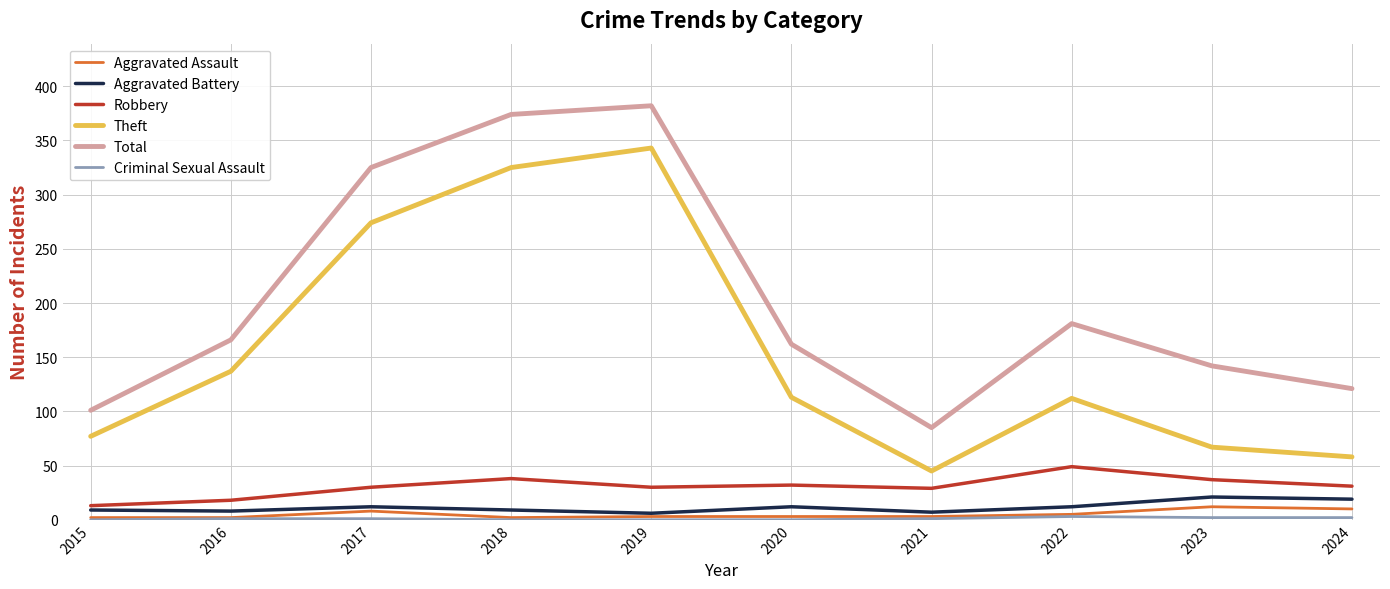

Is the value of Aggravated Battery at 2024 greater than the value of Theft at 2016?

No